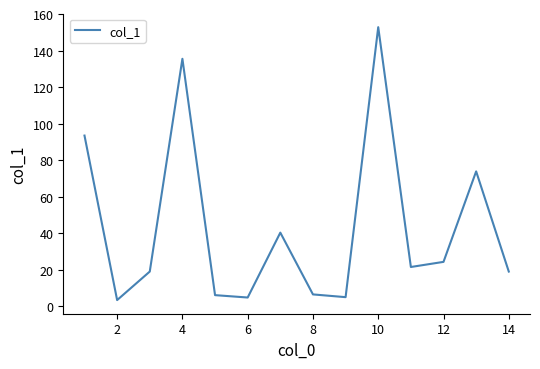

What is the difference between the maximum and minimum values?

149.3